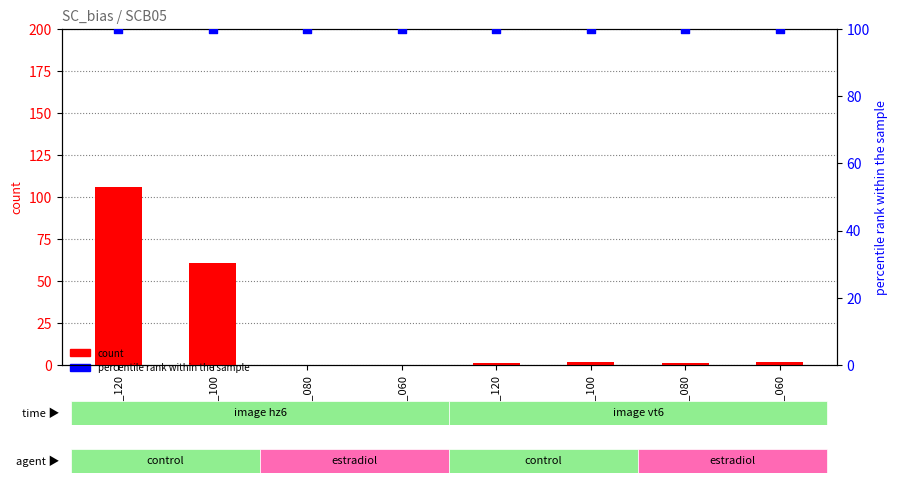

Which series has the largest Y range (max minus min)?

count